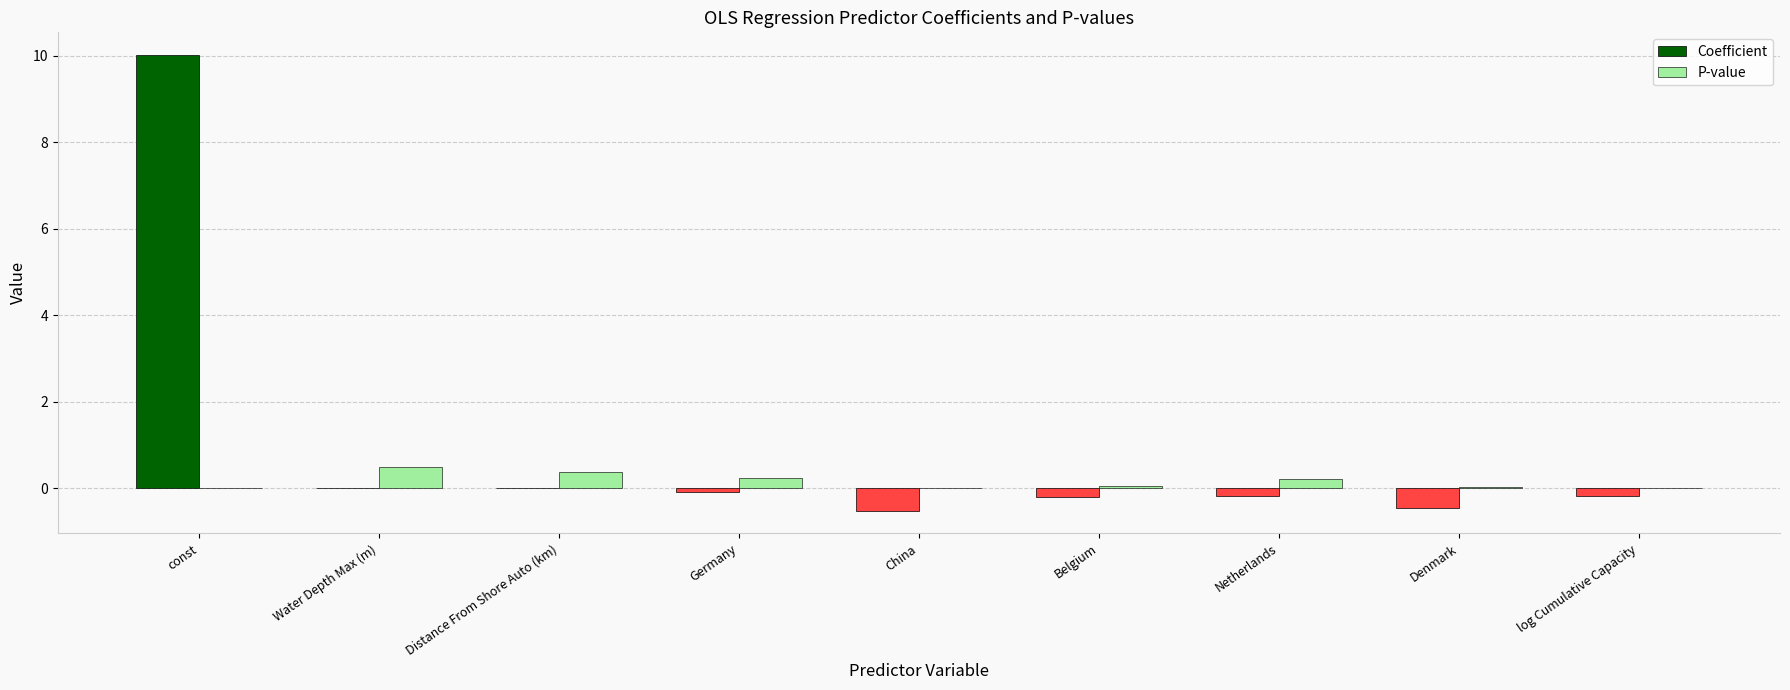

At which category is the sum across all series the highest?

const